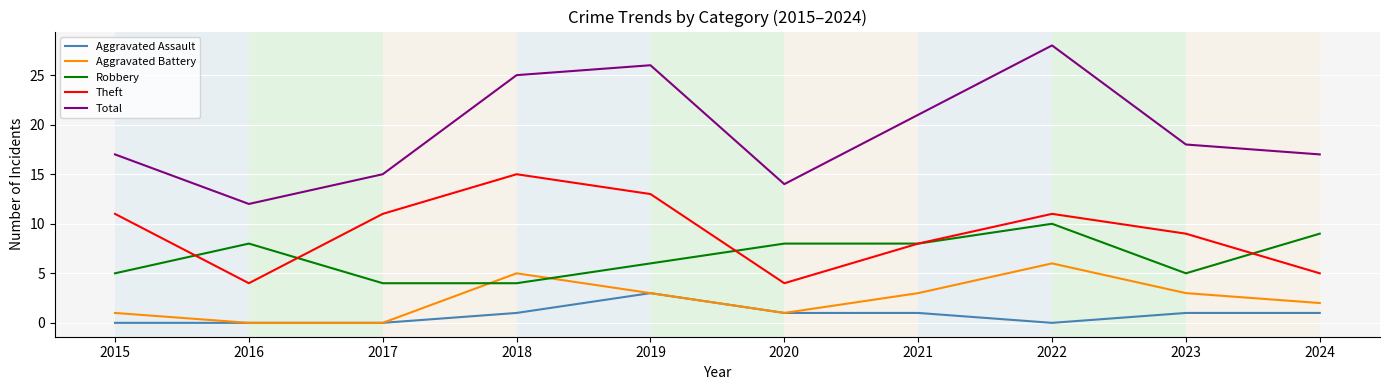

What is the highest value of the Aggravated Assault series?

3